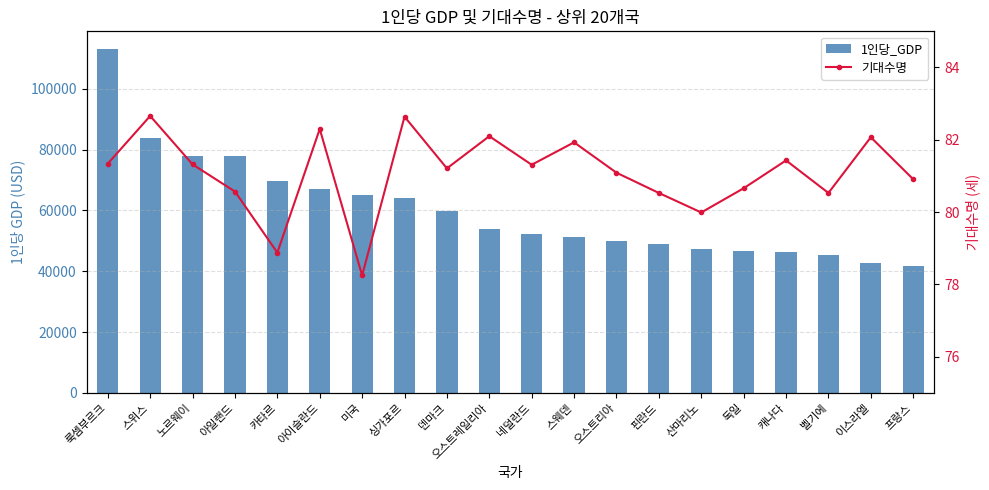

What is the difference between the highest and lowest values at 스위스?

83634.3